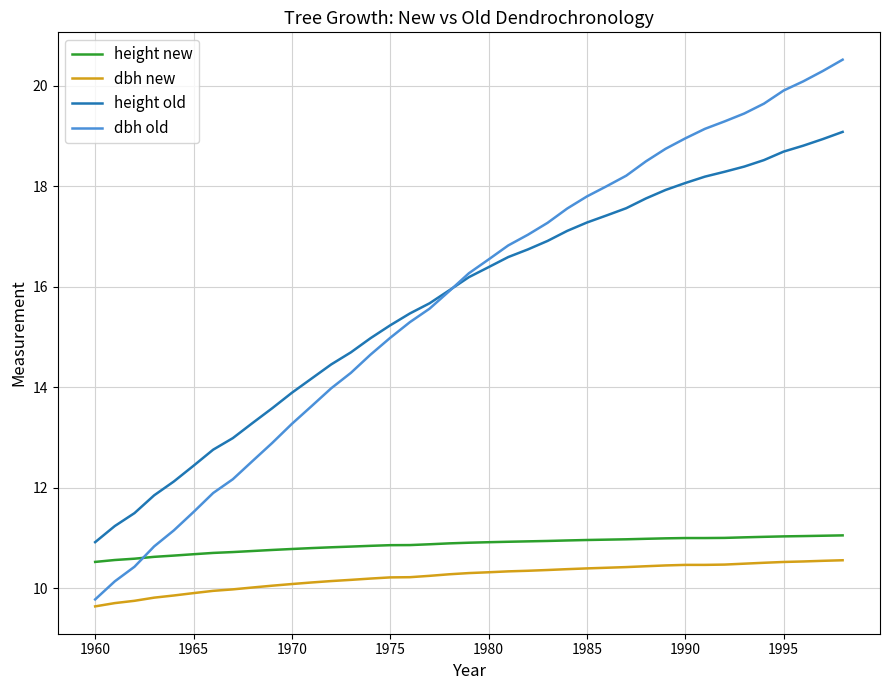

How many series are shown in this chart?

4